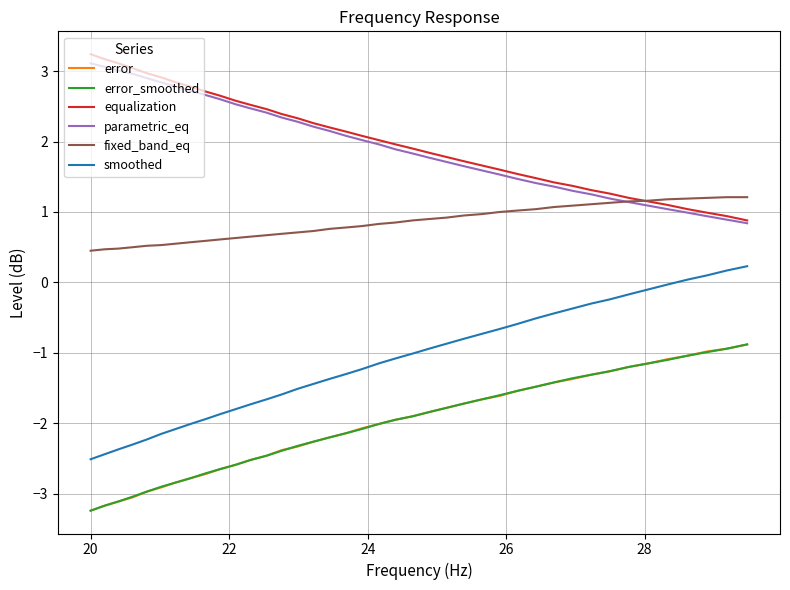

True or false: error and parametric_eq intersect in this chart.

False